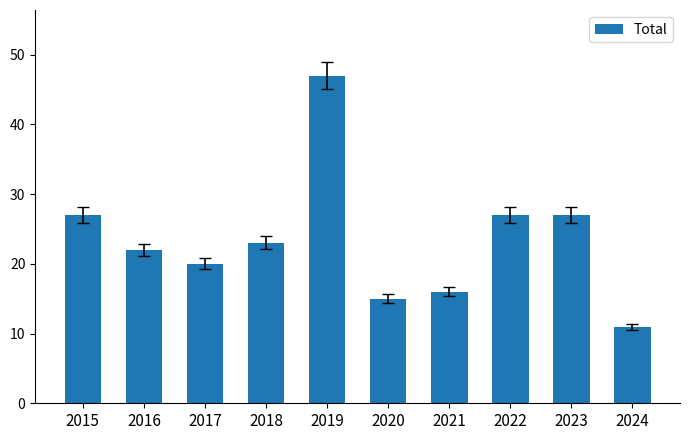

What is the difference between the maximum and minimum values?

36